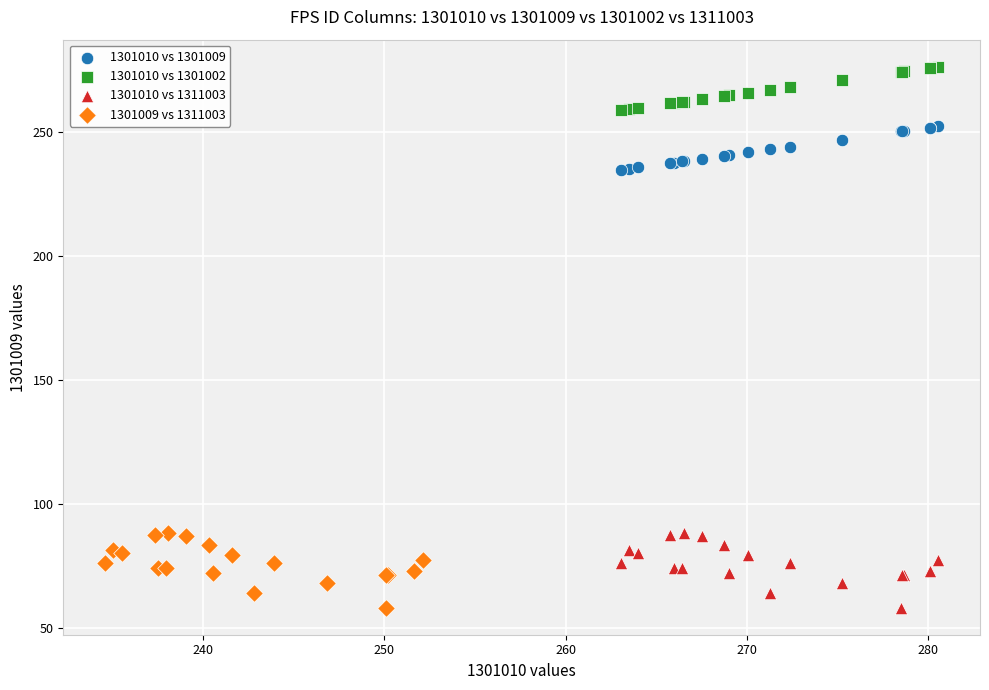

Which series contains the highest Y value?

1301010 vs 1301002